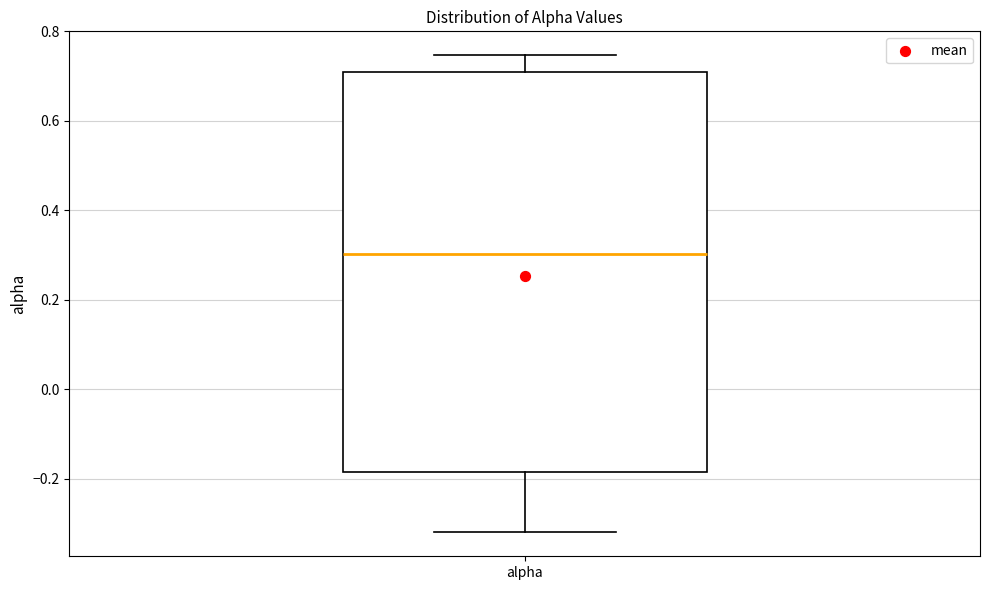

Read this box plot against the y-axis: the position of the median line, the range covered by the box, and the ends of both whiskers. The values are not printed on the chart, so give them approximately, as read against the axis.

median 0.30, box -0.18 to 0.72, whiskers -0.32 to 0.74